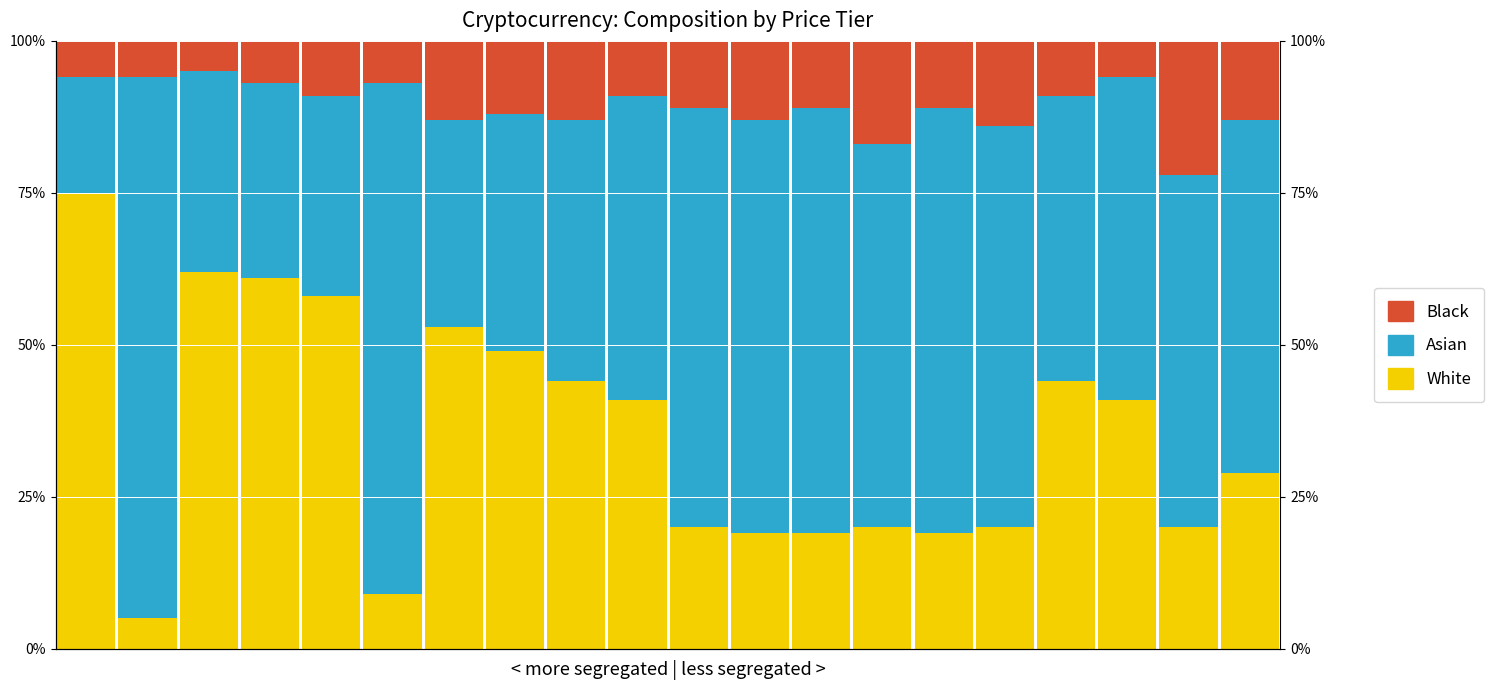

Which category has the lowest value across all series?

1